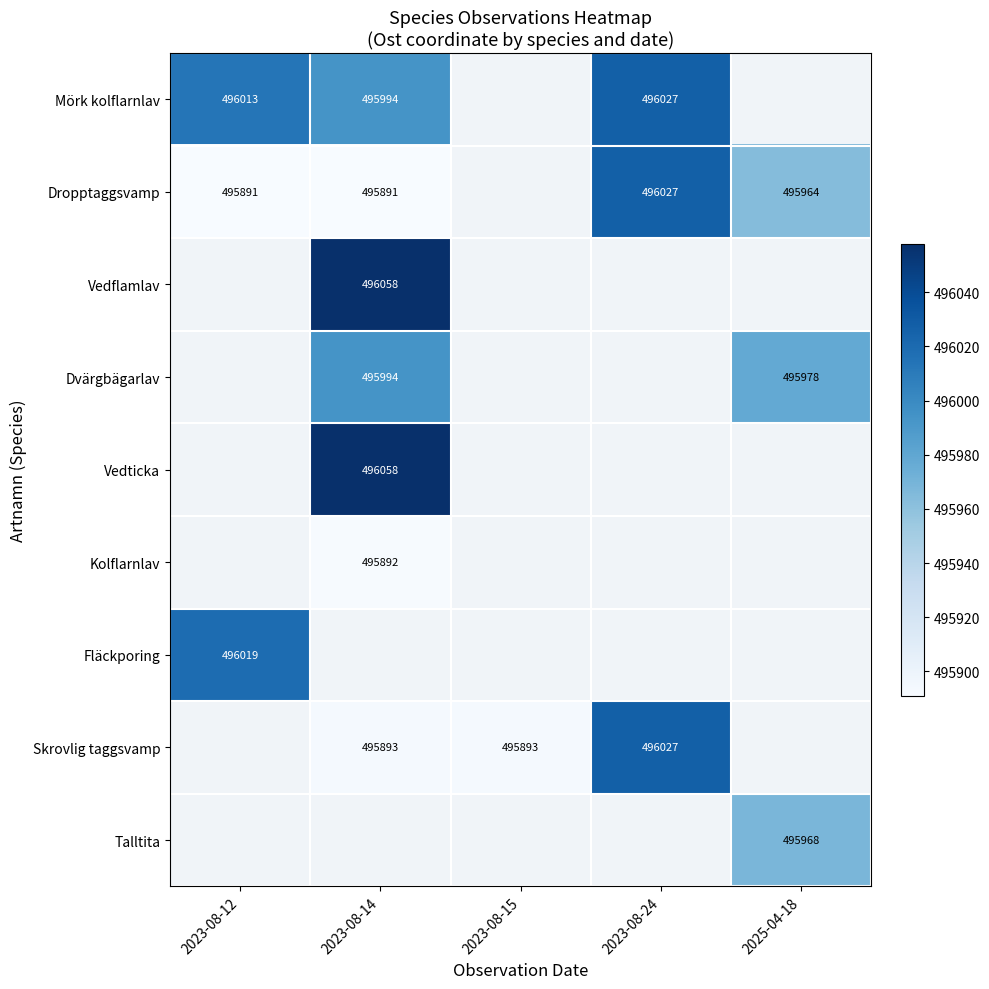

Is the value of Talltita at 2025-04-18 greater than the value of Fläckporing at 2023-08-12?

No